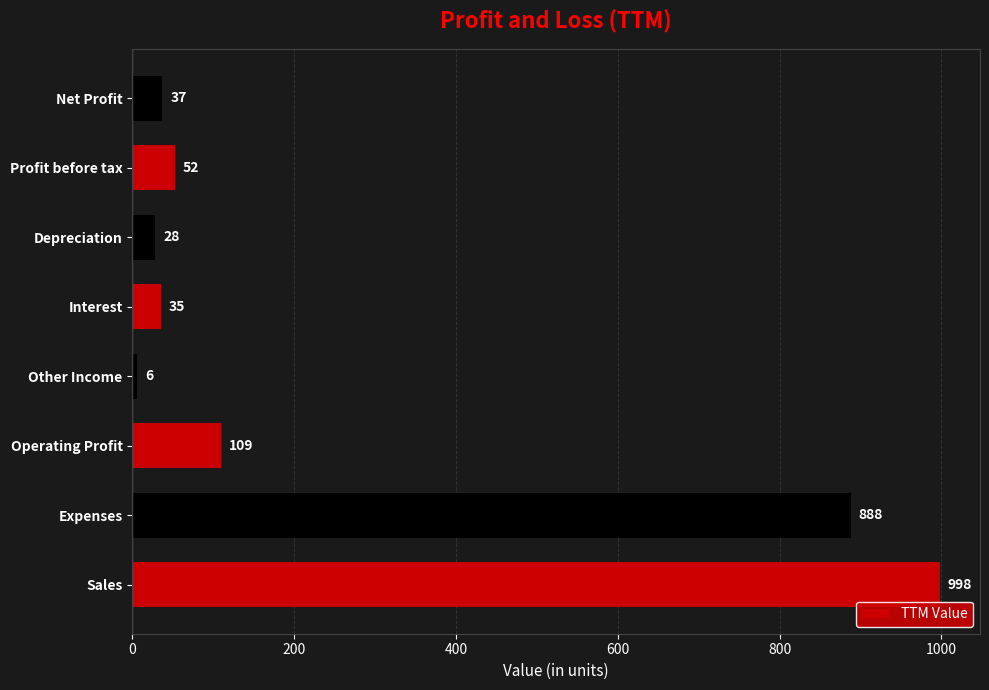

Rank the categories by value from lowest to highest.

Other Income, Depreciation, Interest, Net Profit, Profit before tax, Operating Profit, Expenses, Sales